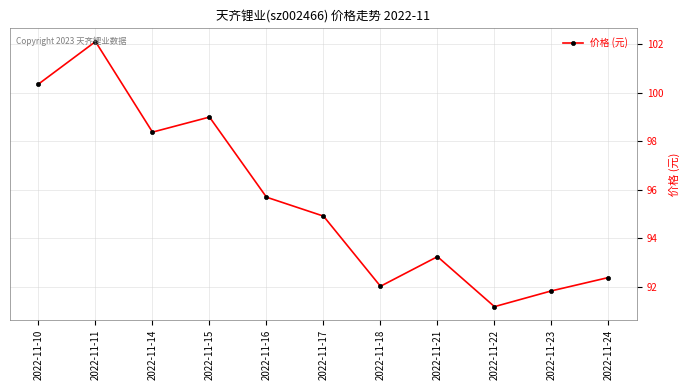

List the labels in order of value, largest first.

2022-11-11, 2022-11-10, 2022-11-15, 2022-11-14, 2022-11-16, 2022-11-17, 2022-11-21, 2022-11-24, 2022-11-18, 2022-11-23, 2022-11-22